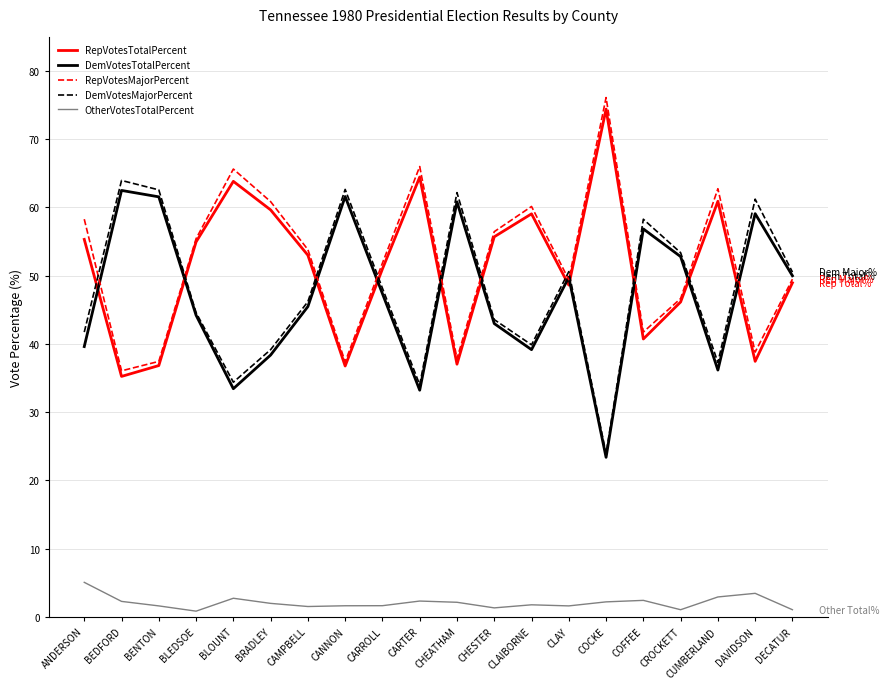

The DemVotesMajorPercent series shows 44.6 at BLEDSOE. True or false?

True